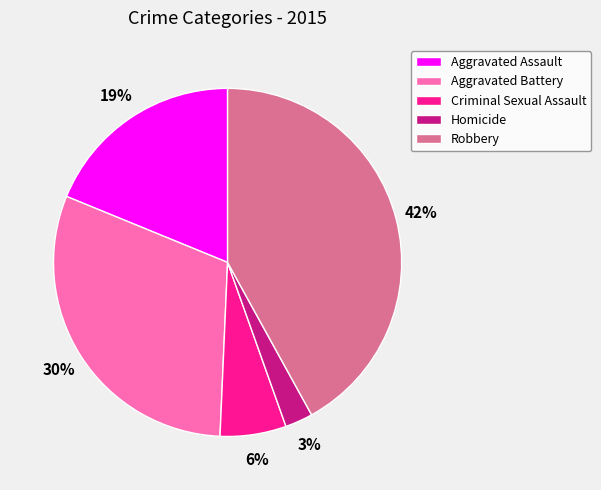

Rank the categories by value from highest to lowest.

Robbery, Aggravated Battery, Aggravated Assault, Criminal Sexual Assault, Homicide